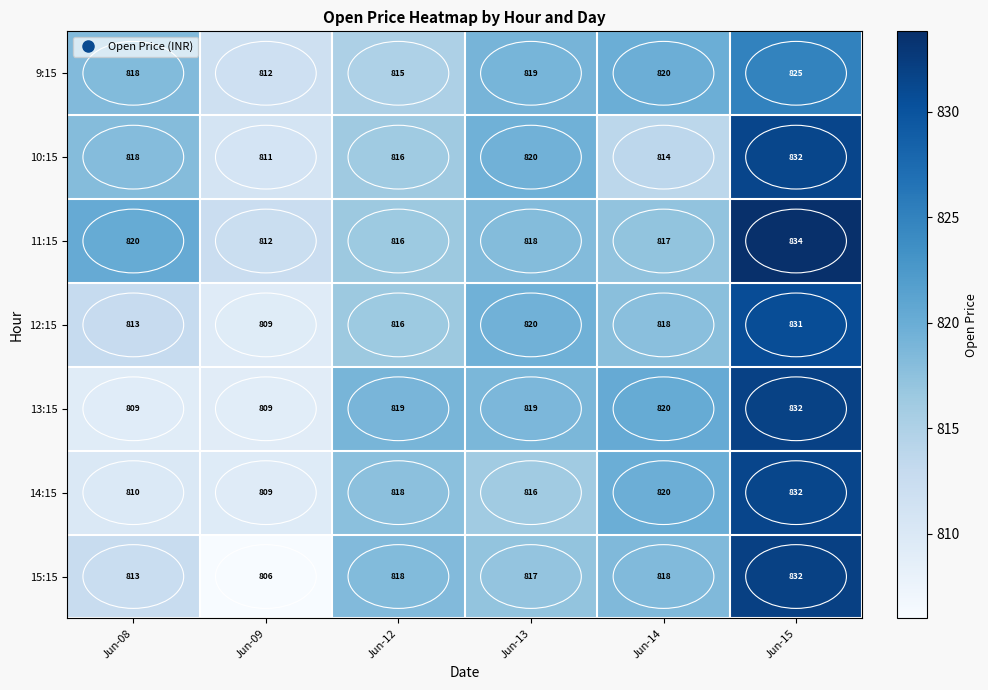

The value of 13:15 at Jun-14 is 820. True or false?

True